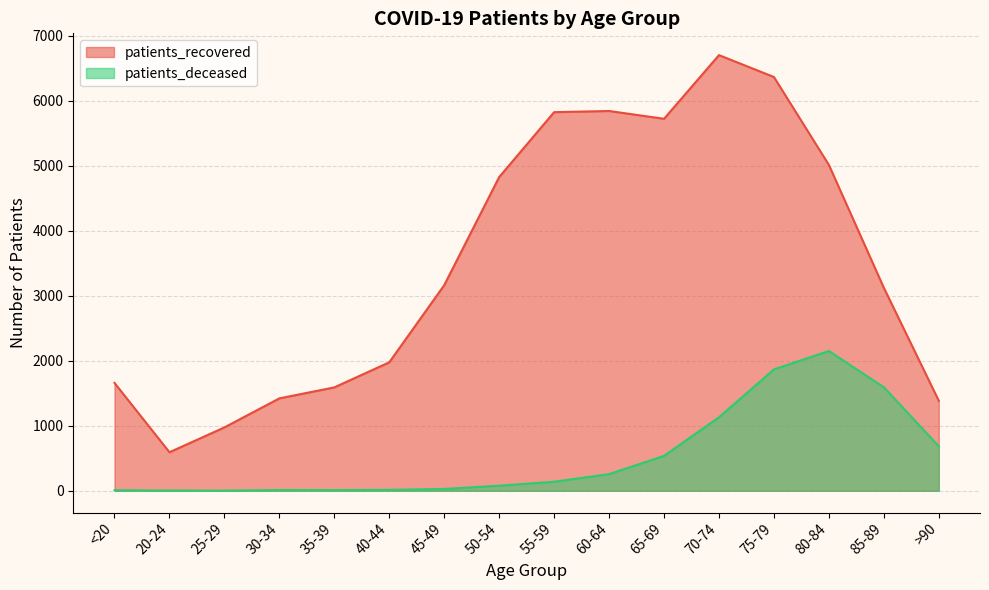

What are all the series names shown in the legend?

patients_recovered, patients_deceased